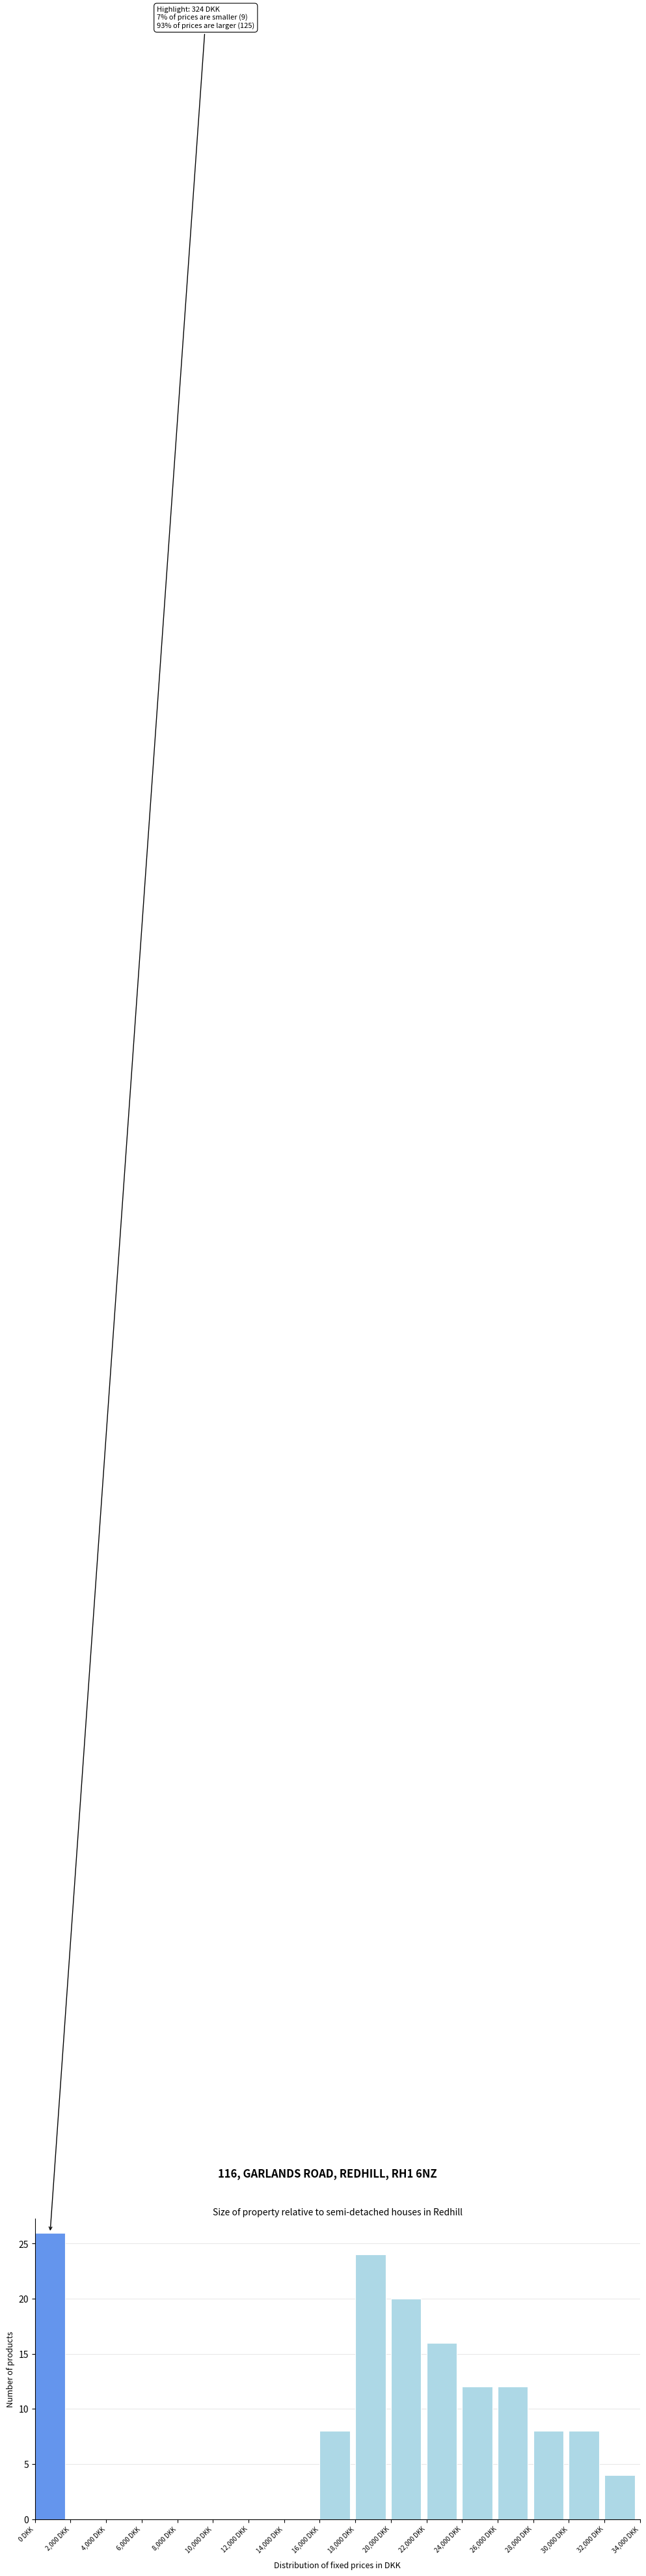

Over which range of the x-axis is the bar tallest?

0 to 2000